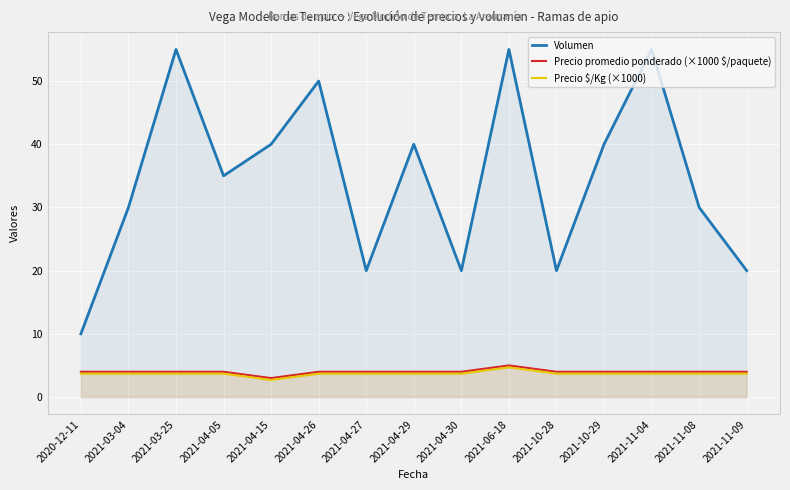

At which category does the chart reach its peak across all series?

2021-03-25